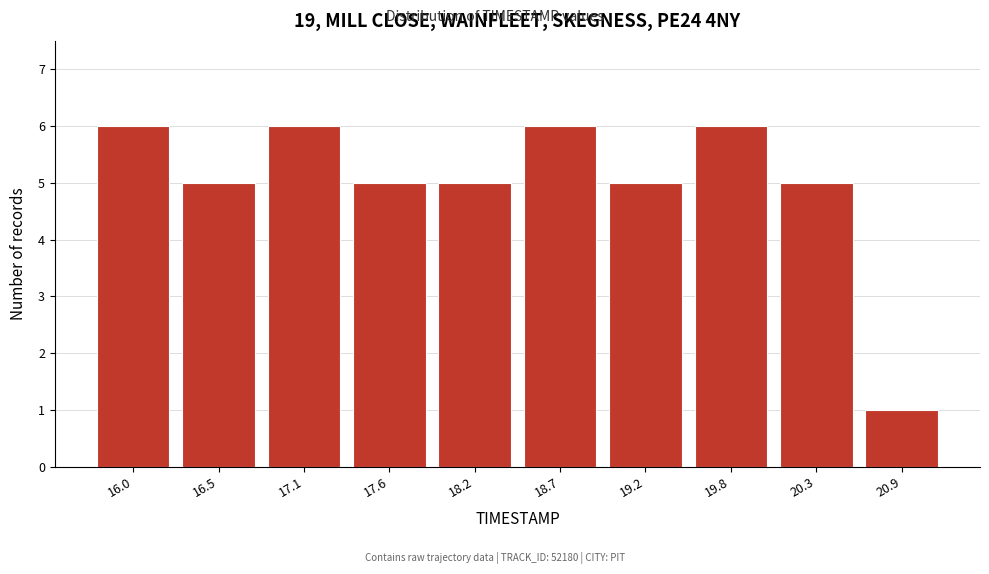

Reading left to right, list all the values displayed in this chart.

16.0=6	16.5=5	17.1=6	17.6=5	18.2=5	18.7=6	19.2=5	19.8=6	20.3=5	20.9=1